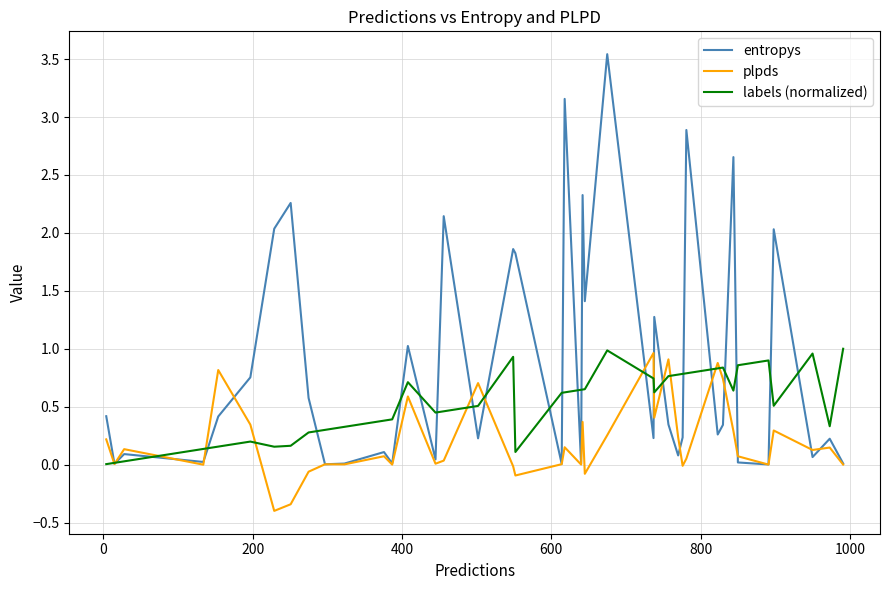

Which series has the largest total across all categories?

entropys